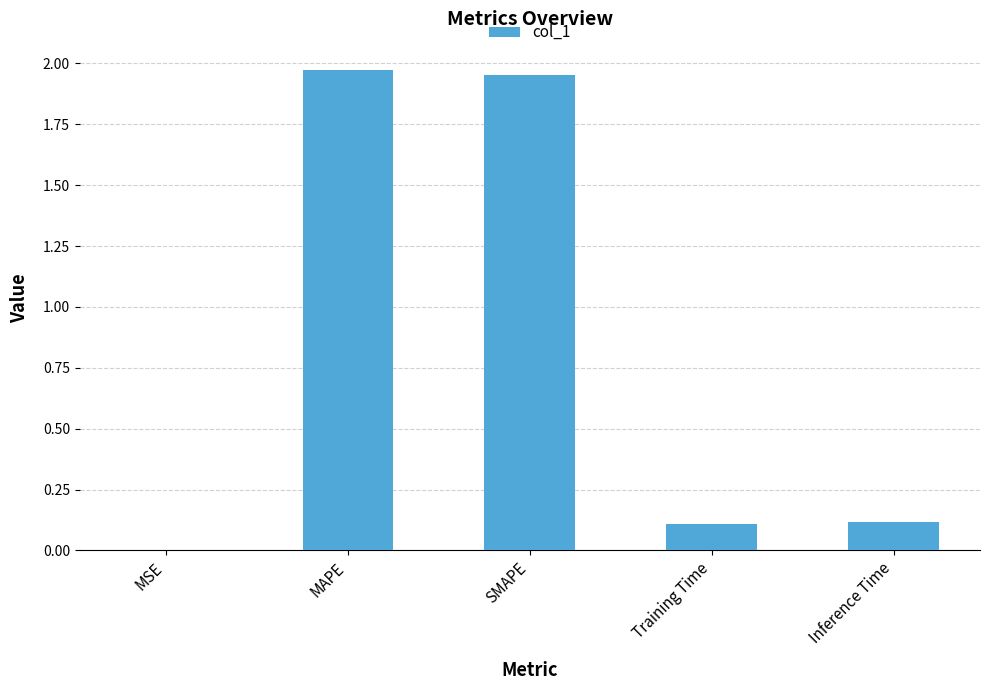

The value at SMAPE is 2.6. True or false?

False